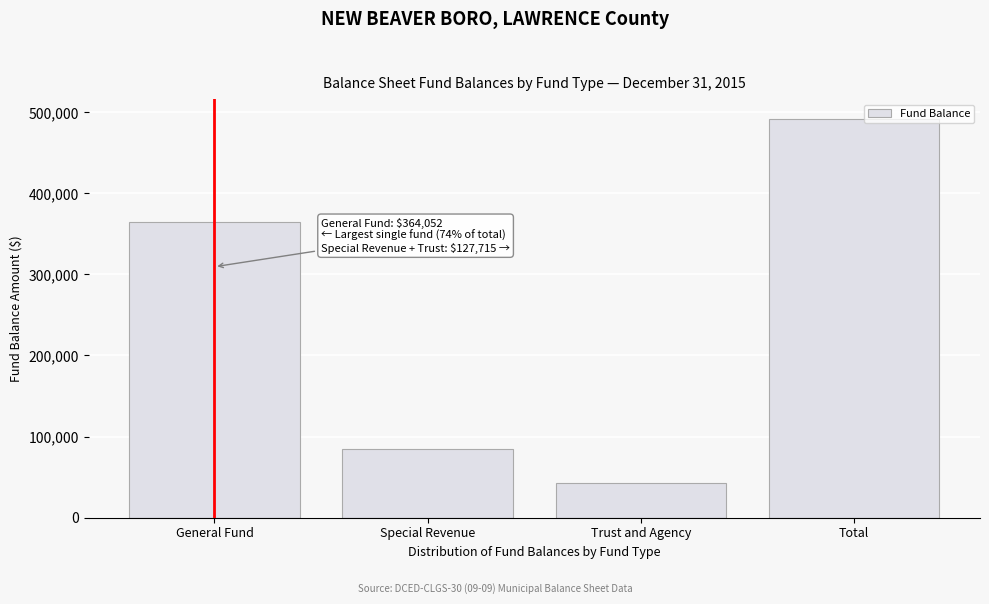

Reading left to right, extract all data points from this chart.

General Fund=364052	Special Revenue=85096	Trust and Agency=42619	Total=491767